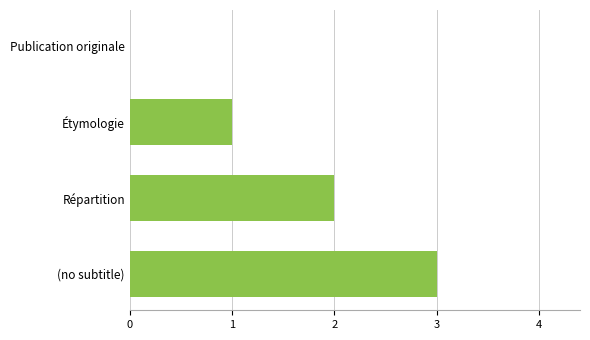

How many data points does each series have?

4